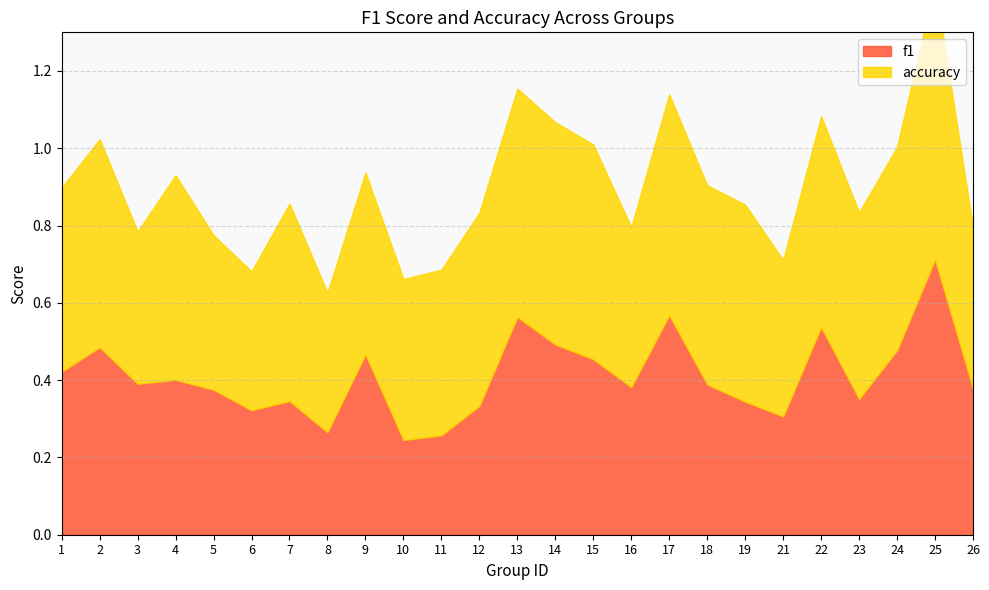

At how many categories does at least one series exceed 0?

25